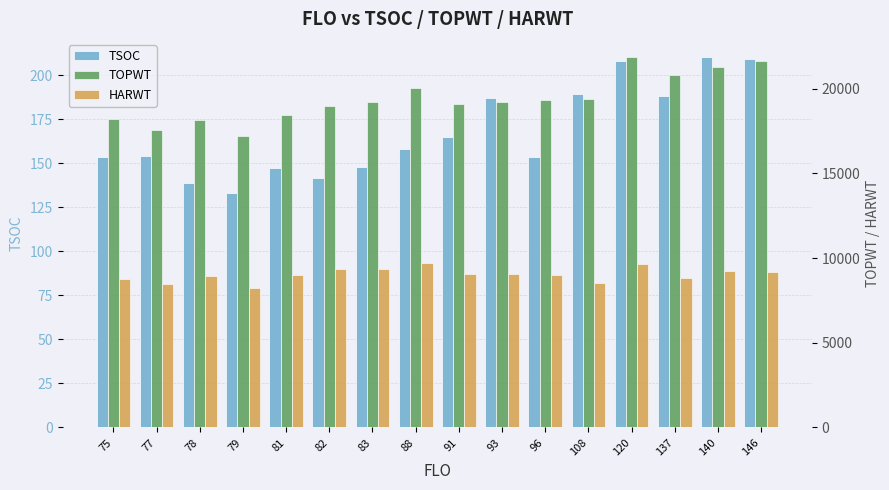

What is the sum of the TSOC values at 140 and 83?

358.0